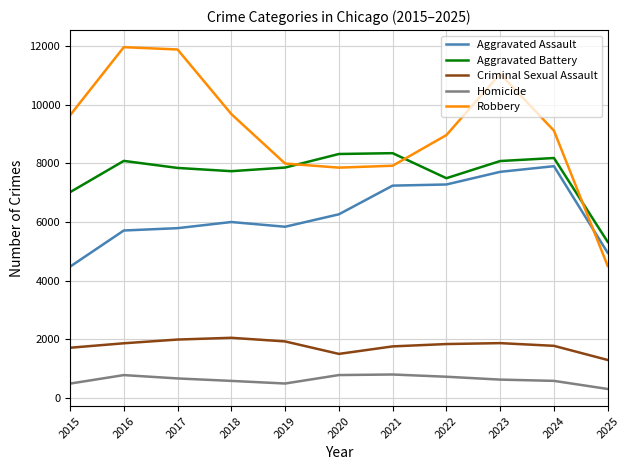

What is the difference between the Homicide values at 2017 and 2023?

40